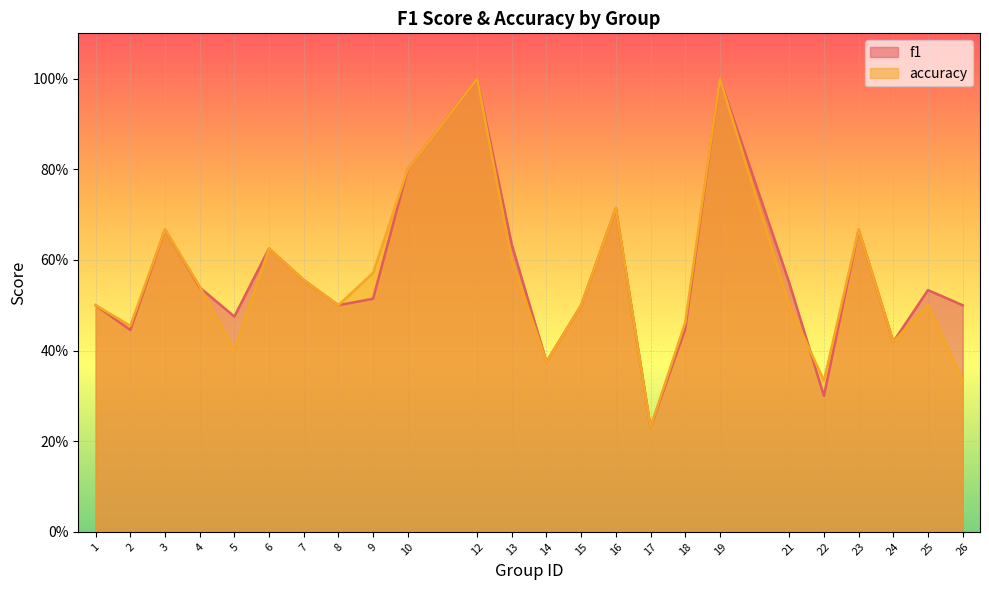

Reading left to right, what are all the values shown in this chart?

f1: 0.5	0.4	0.7	0.5	0.5	0.6	0.6	0.5	0.5	0.8	1.0	0.6	0.4	0.5	0.7	0.2	0.4	1.0	0.5	0.3	0.7	0.4	0.5	0.5
accuracy: 0.5	0.5	0.7	0.5	0.4	0.6	0.6	0.5	0.6	0.8	1.0	0.6	0.4	0.5	0.7	0.2	0.5	1.0	0.5	0.3	0.7	0.4	0.5	0.3